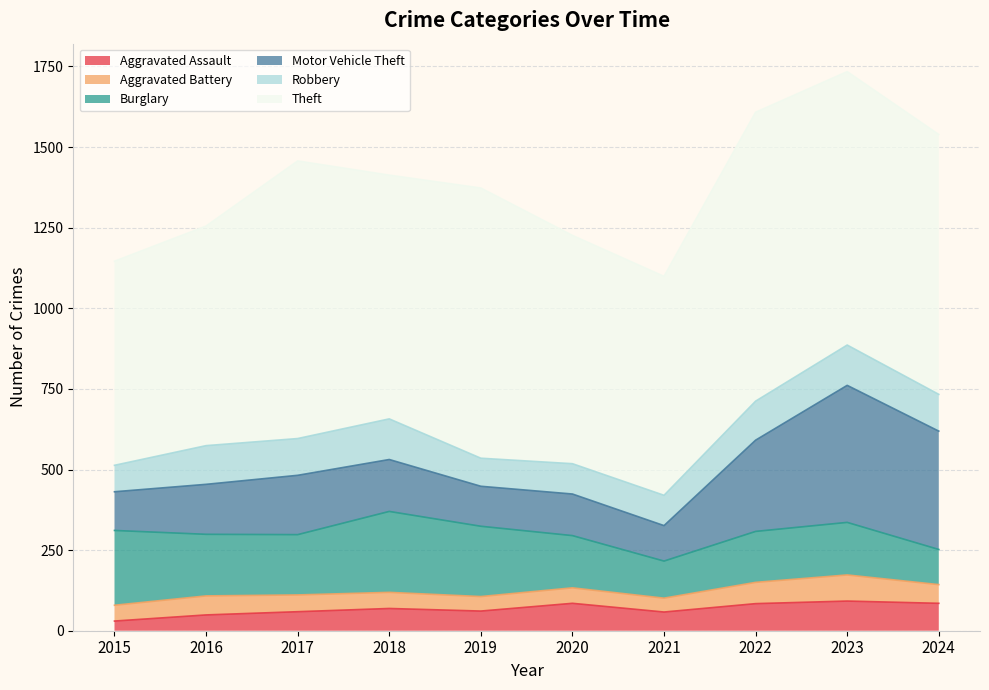

Reading right to left, list all the values displayed in this chart.

Aggravated Assault: 85	92	84	58	85	61	69	59	49	30
Aggravated Battery: 58	81	66	43	48	45	50	52	59	49
Burglary: 109	163	158	115	162	218	251	187	191	232
Motor Vehicle Theft: 367	425	283	110	129	124	161	184	155	120
Robbery: 114	125	121	94	94	87	126	114	120	82
Theft: 806	848	896	679	708	838	756	861	681	633